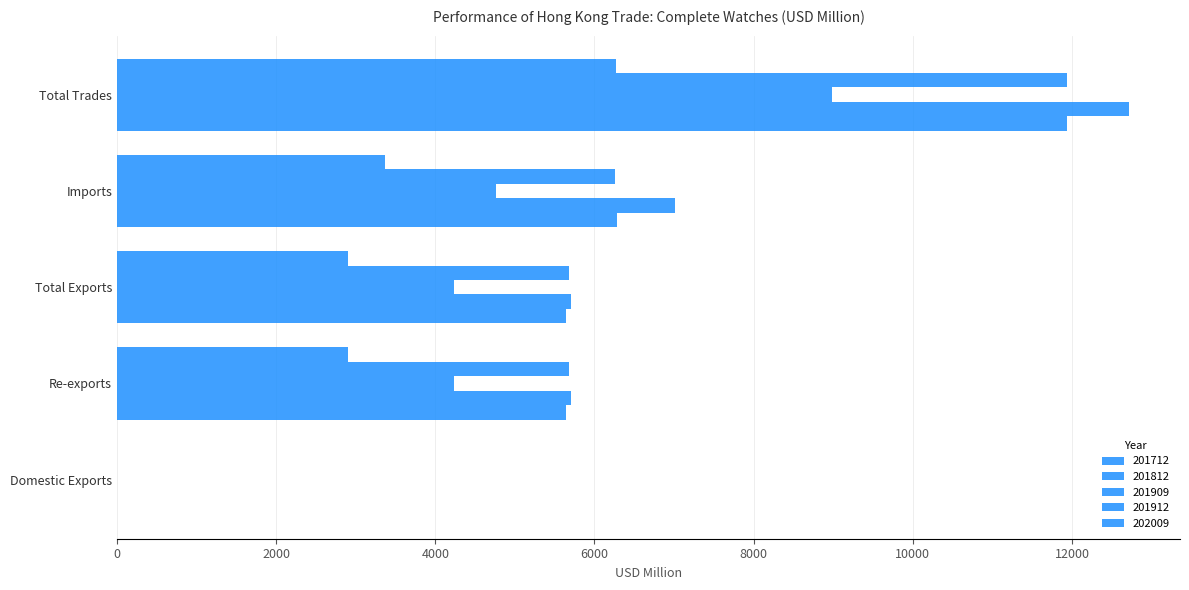

Which series has the largest range (max minus min)?

201812